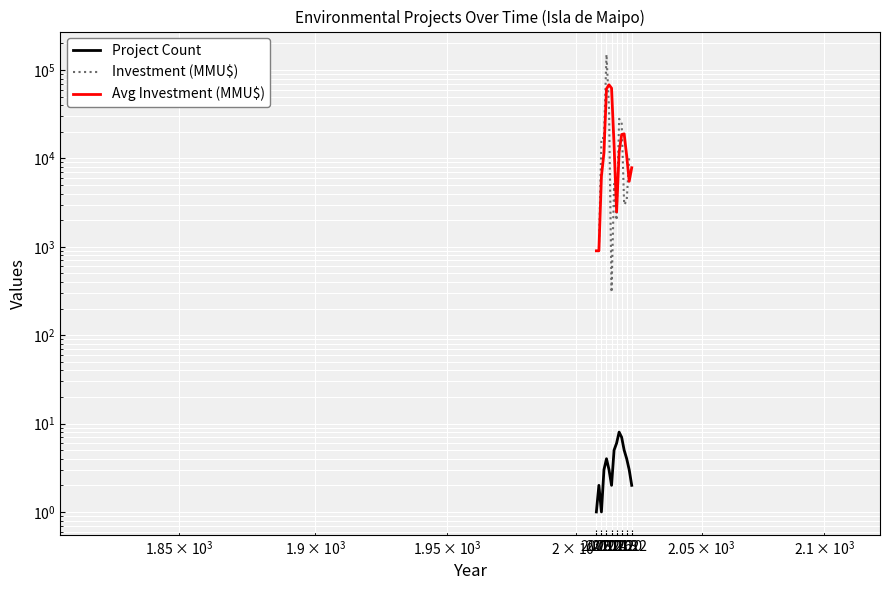

What position from the left is 2014?

4